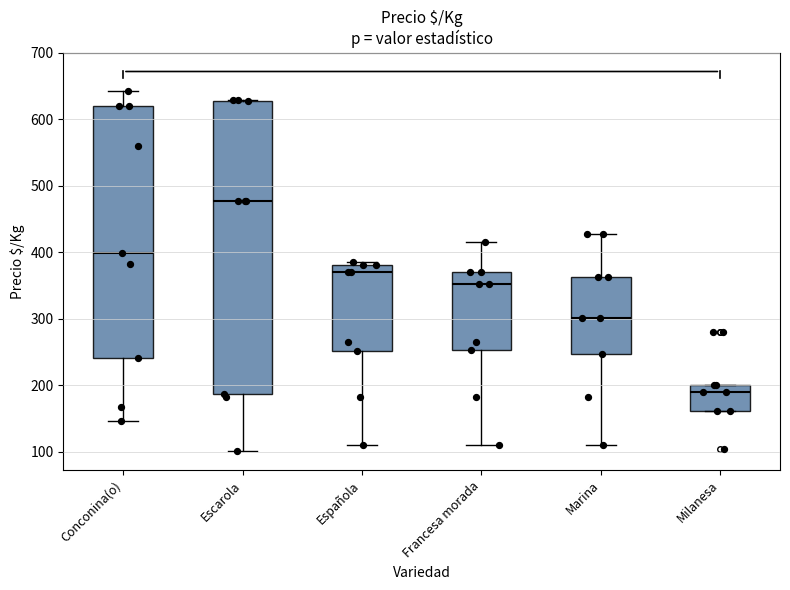

Reading left to right, transcribe this box plot: for each box, give where its median line is, the range the box spans, and where its two whiskers end, as read against the y-axis. The values are not printed on the chart, so give them approximately, as read against the axis.

Conconina(o): median 400, box 240 to 620, whiskers 150 to 640
Escarola: median 480, box 190 to 630, whiskers 100 to 630
Española: median 370, box 250 to 380, whiskers 110 to 390
Francesa morada: median 350, box 250 to 370, whiskers 110 to 420
Marina: median 300, box 250 to 360, whiskers 110 to 430
Milanesa: median 190, box 160 to 200, whiskers 160 to 200